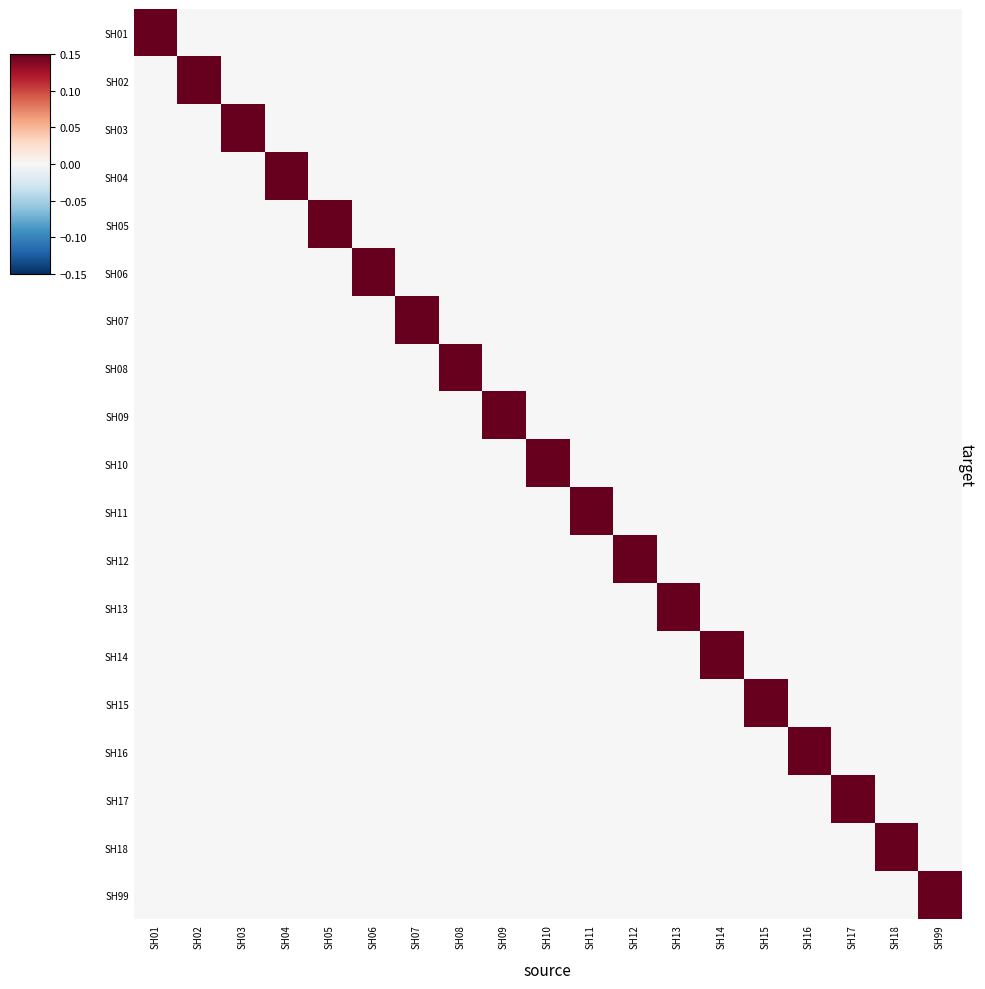

Rank the series by their maximum value, from lowest to highest.

SH01, SH02, SH03, SH04, SH05, SH06, SH07, SH08, SH09, SH10, SH11, SH12, SH13, SH14, SH15, SH16, SH17, SH18, SH99